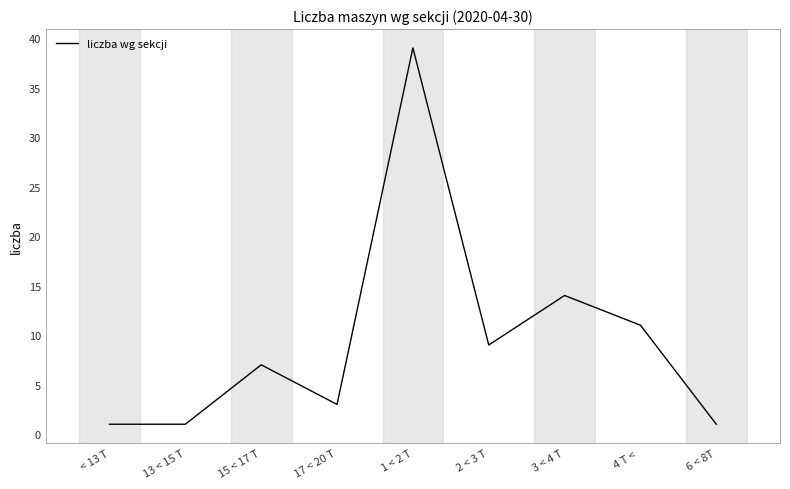

How many lines are shown in the chart?

1